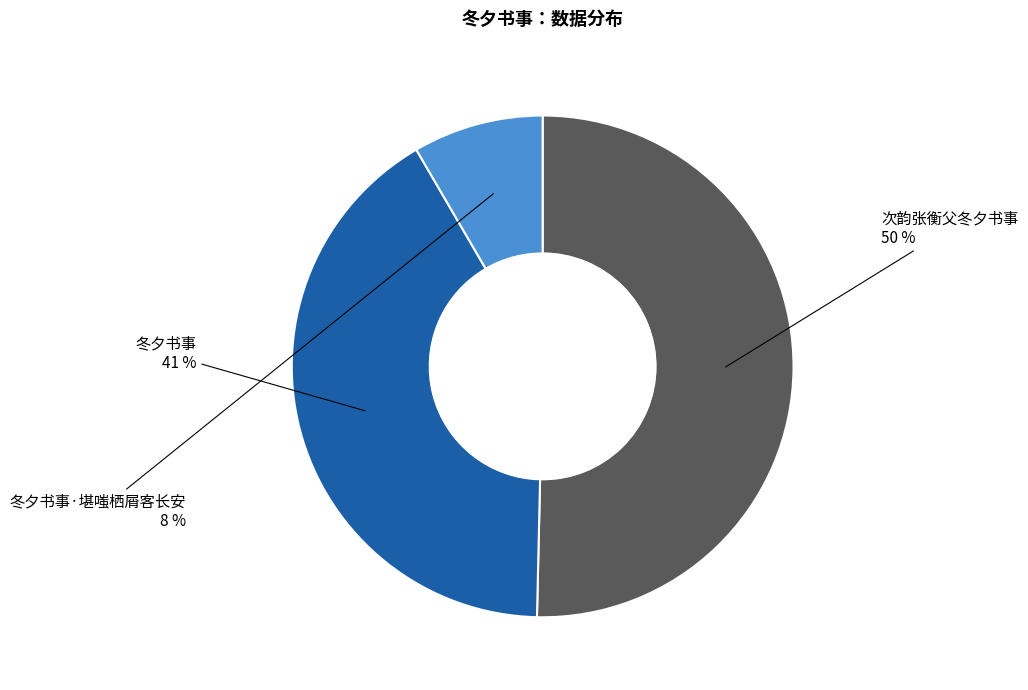

Between 冬夕书事·堪嗤栖屑客长安 and 冬夕书事, which is larger?

冬夕书事